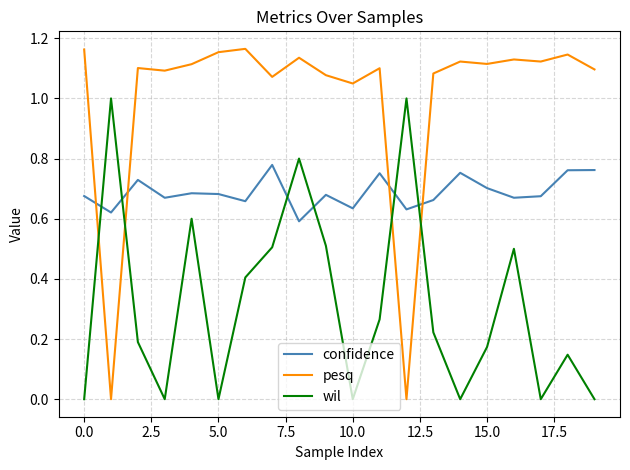

Rank the series by their maximum value, from lowest to highest.

confidence, wil, pesq